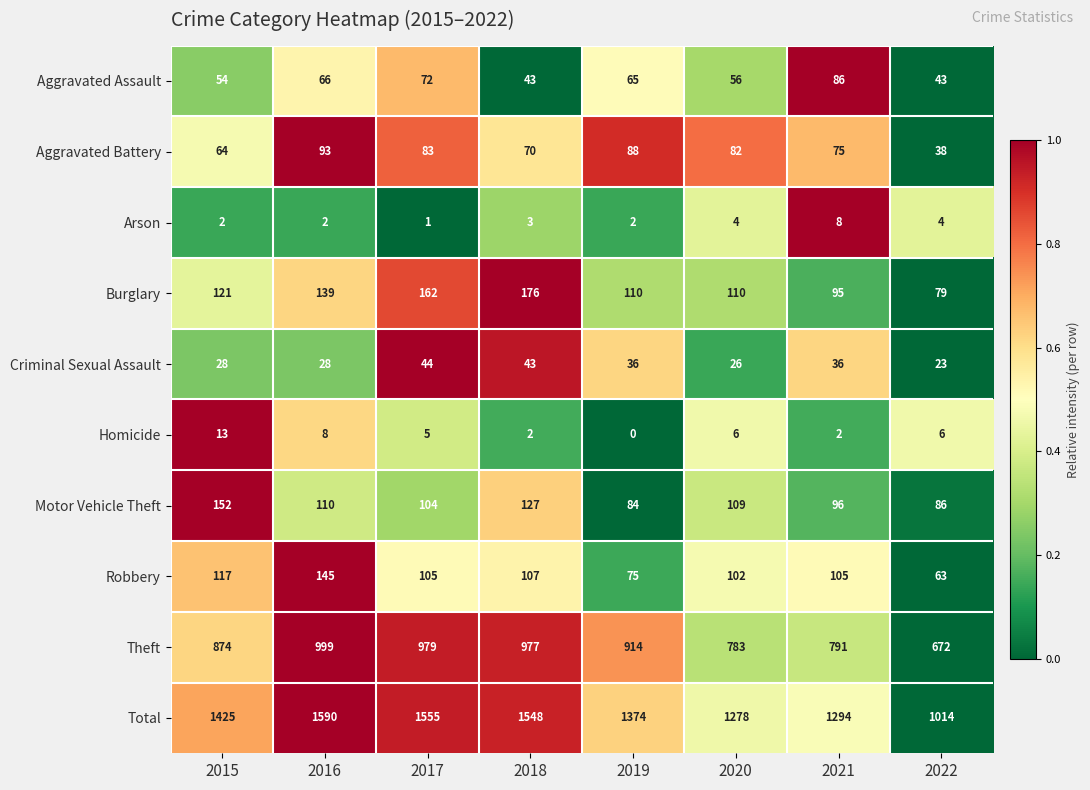

The Criminal Sexual Assault series shows 23 at 2022. True or false?

True